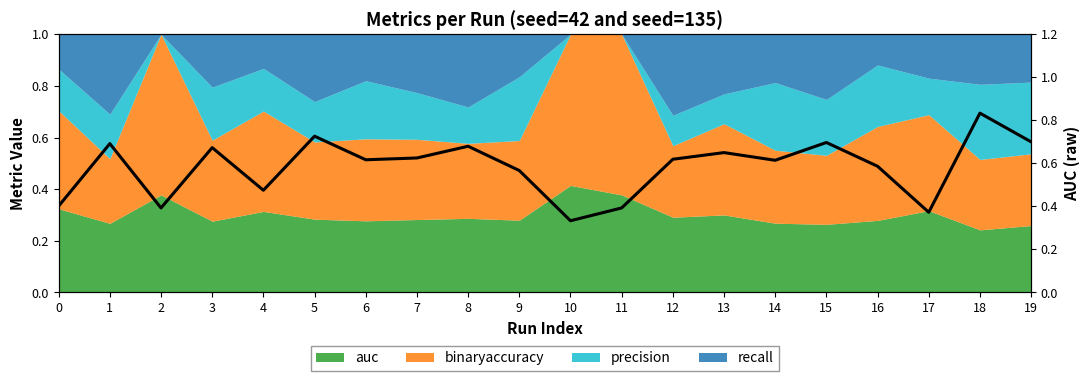

Reading left to right, list all the values displayed in this chart.

0=0.4	1=0.7	2=0.4	3=0.7	4=0.5	5=0.7	6=0.6	7=0.6	8=0.7	9=0.6	10=0.3	11=0.4	12=0.6	13=0.7	14=0.6	15=0.7	16=0.6	17=0.4	18=0.8	19=0.7